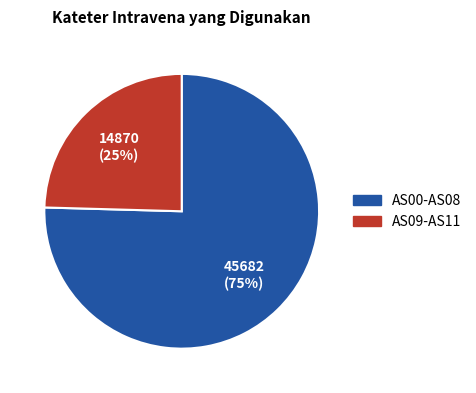

Does any single category account for the majority?

Yes